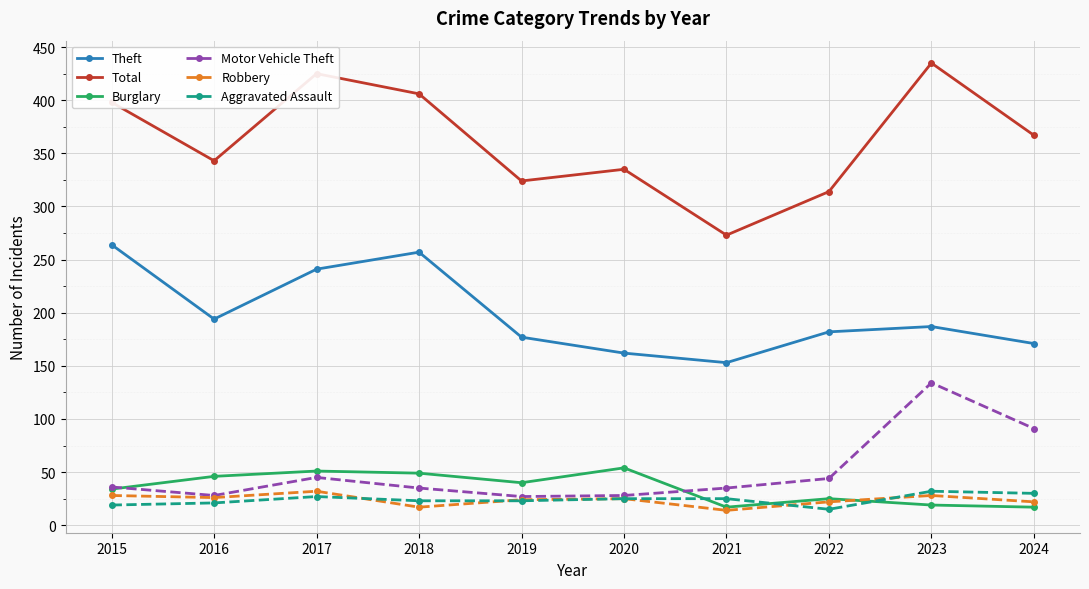

What is the value of the Burglary point at the 5th from the left?

40